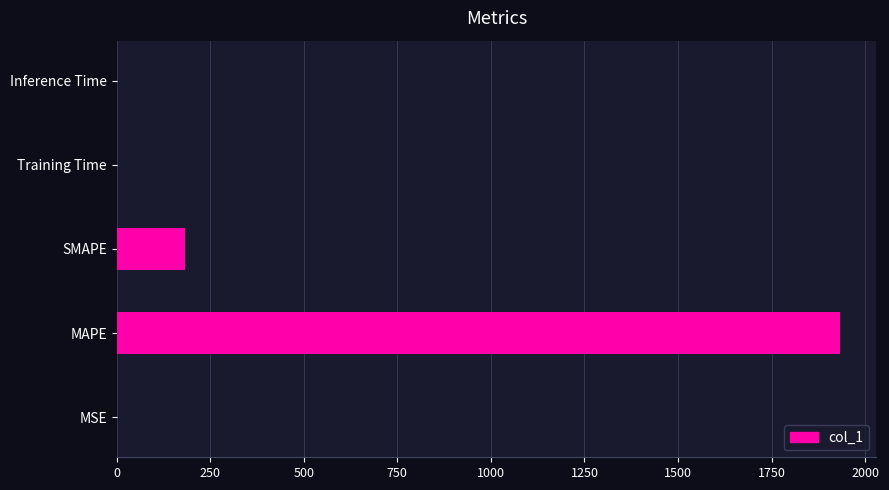

The chart shows a value of 0.0 at Training Time. True or false?

True